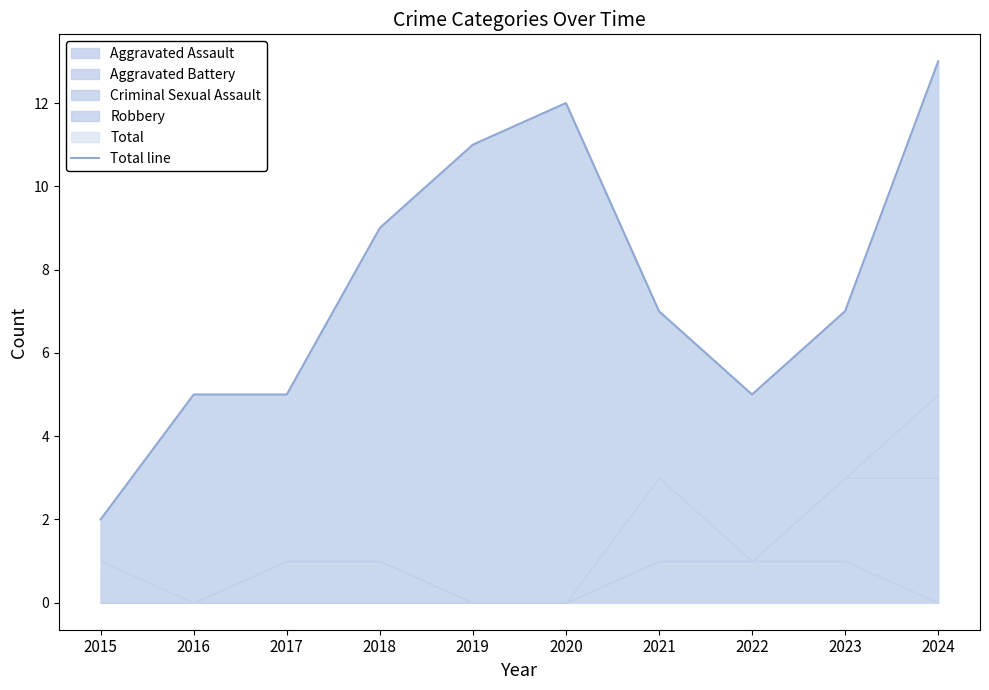

At which category does the chart reach its minimum across all series?

2015